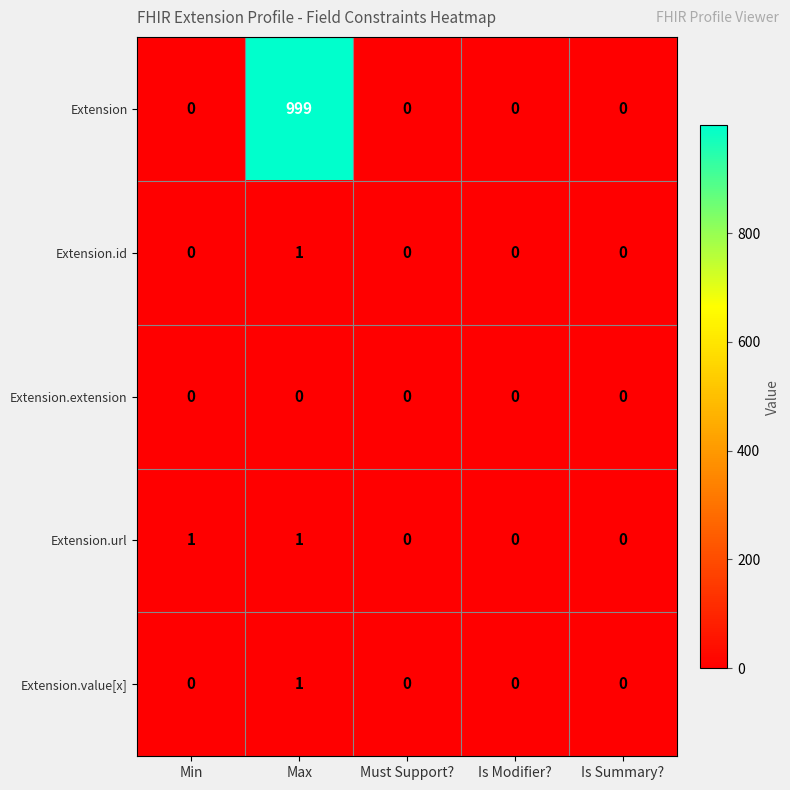

The value of Extension.value[x] at Must Support? is 1. True or false?

False